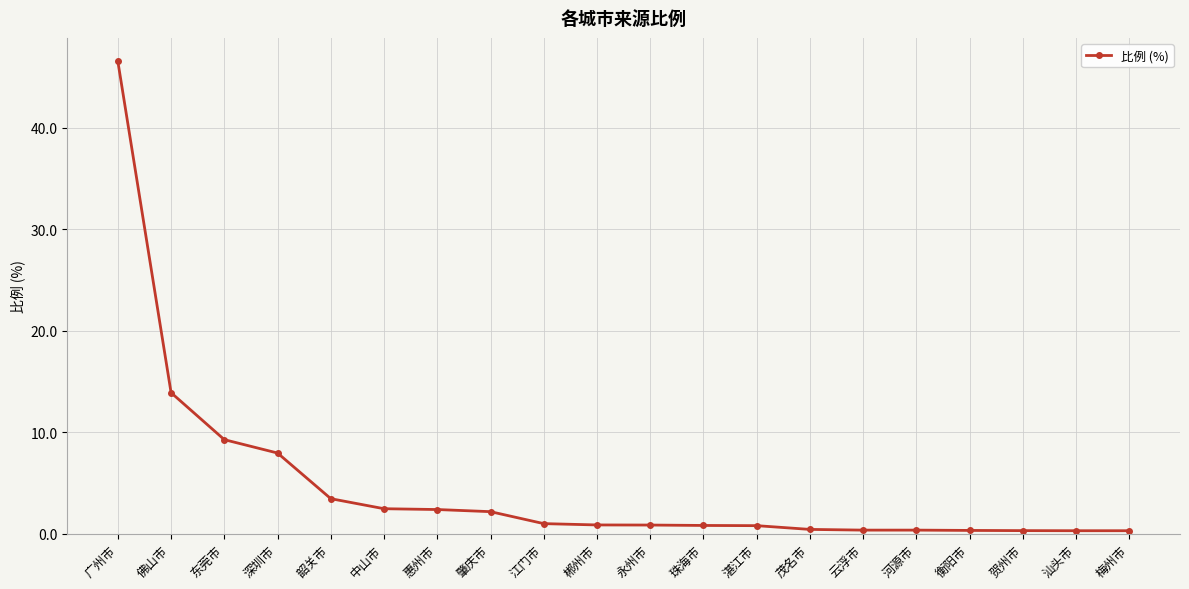

What is the difference between the maximum and minimum values?

46.3